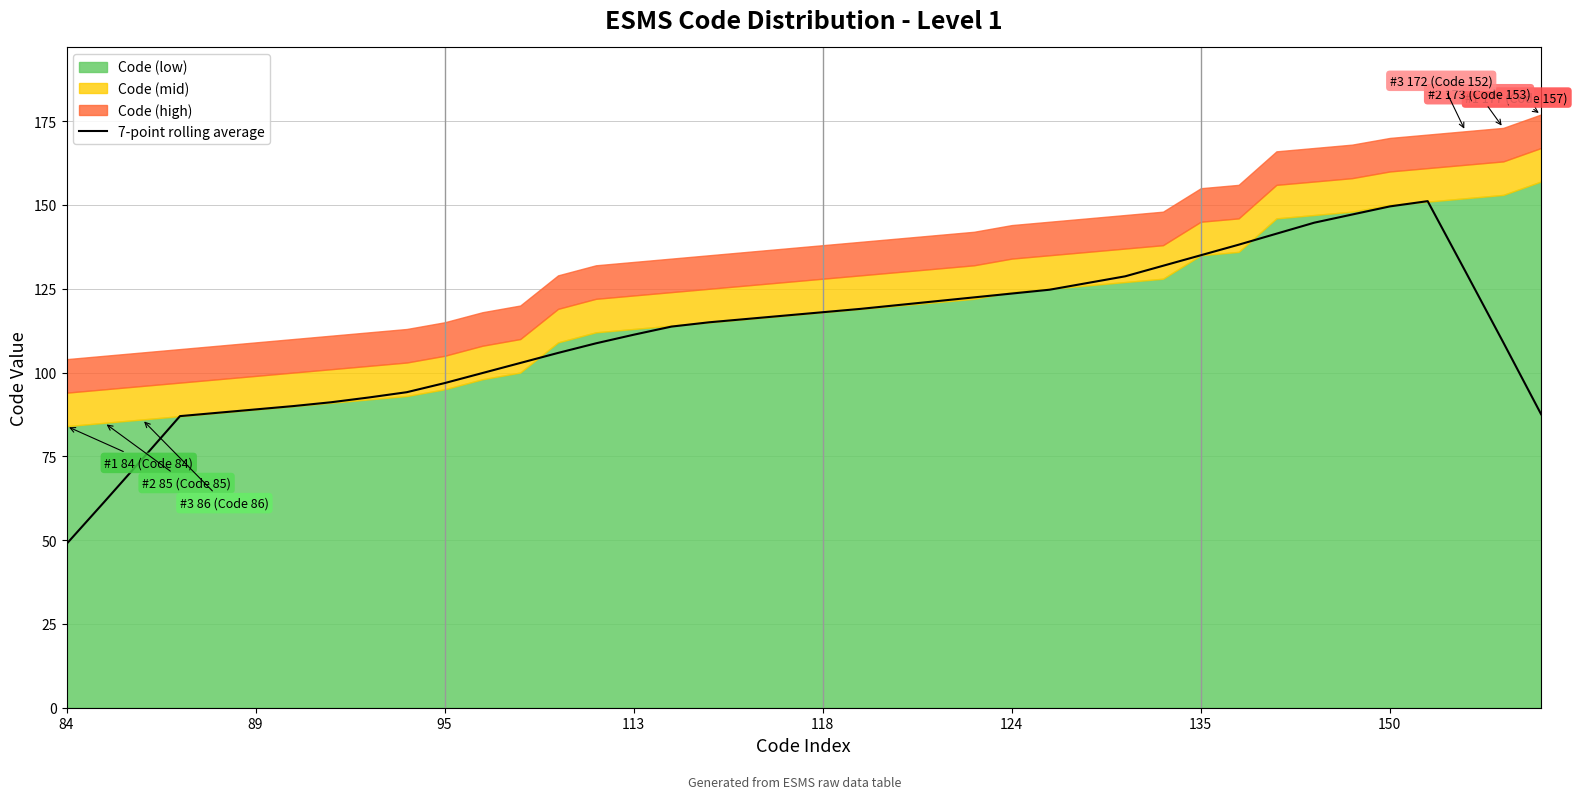

What is the difference between the maximum and minimum values?

102.3